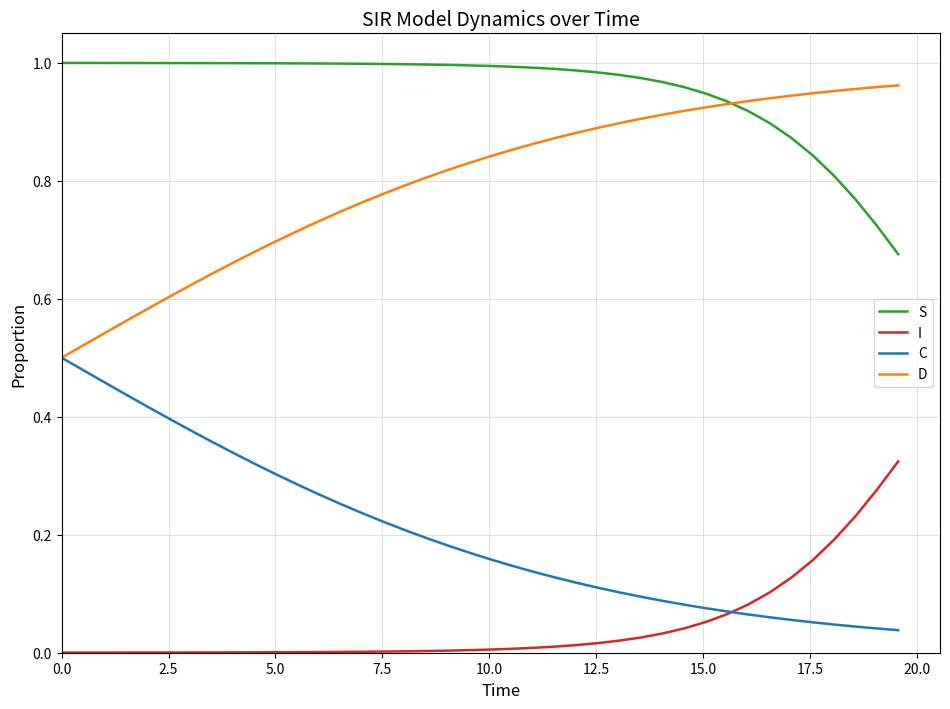

Which series has the largest total across all categories?

S